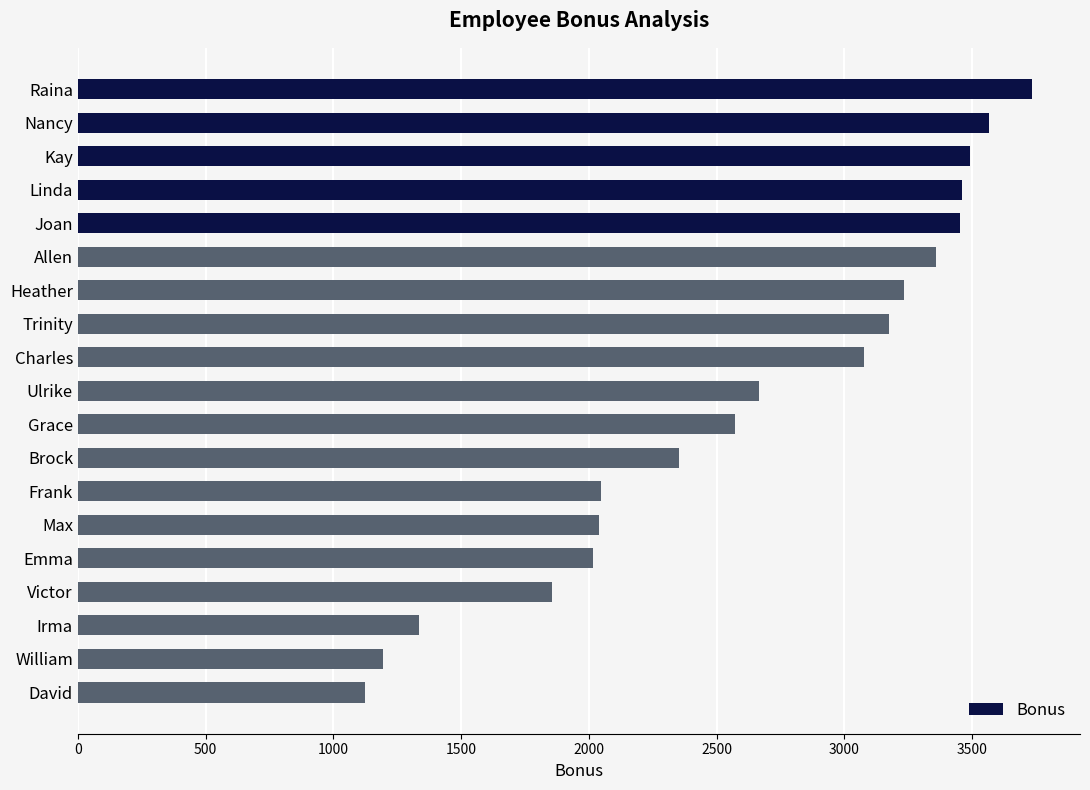

The chart shows a value of 2563.0 at Raina. True or false?

False